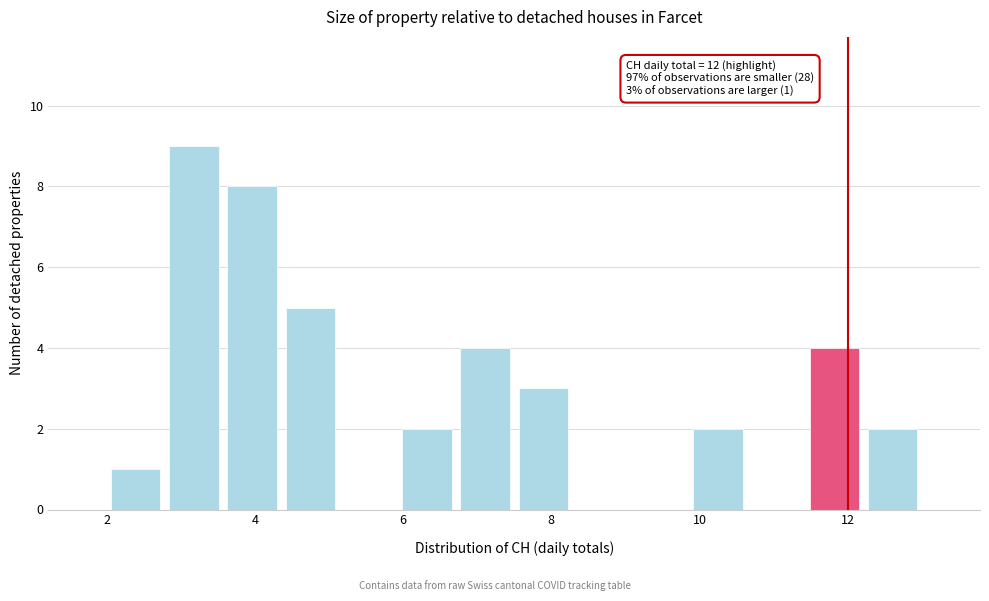

Around what value on the x-axis is the tallest bar? Give the approximate position of its centre, as read against the axis.

3.2